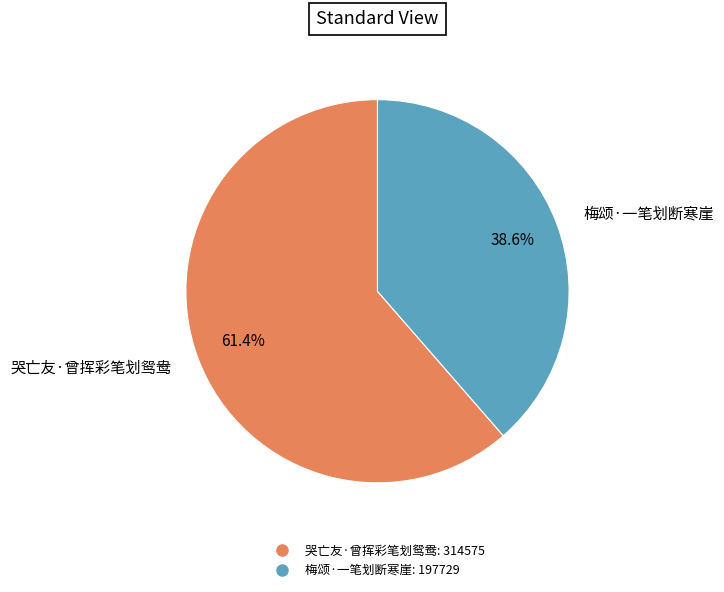

What percentage is the 哭亡友·曾挥彩笔划鸳鸯 slice, to the nearest percent?

61%